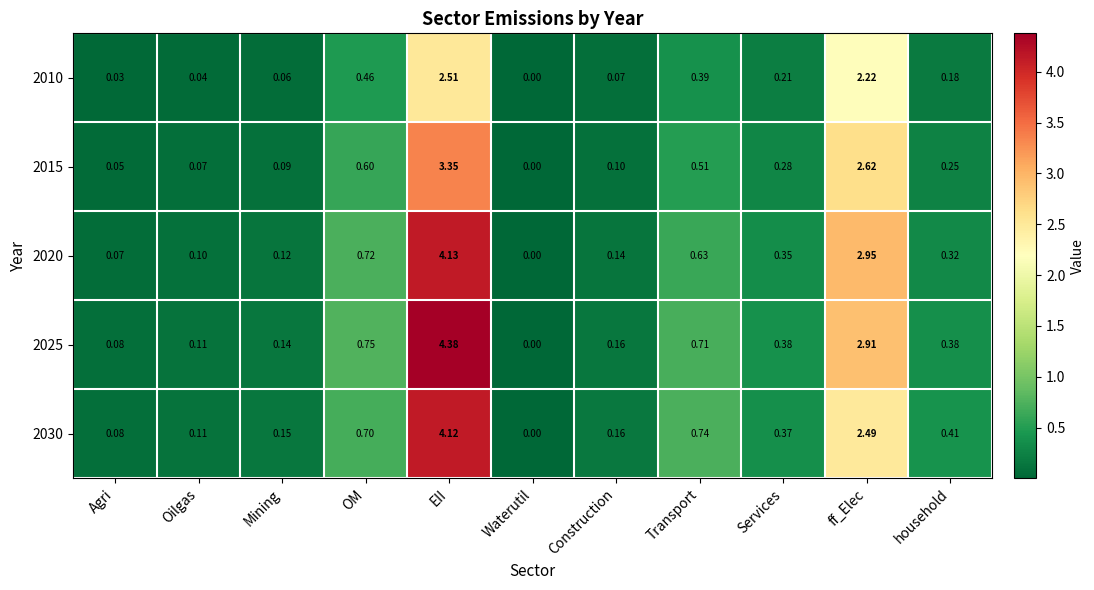

At OM, list the series in order from largest to smallest.

2025, 2020, 2030, 2015, 2010